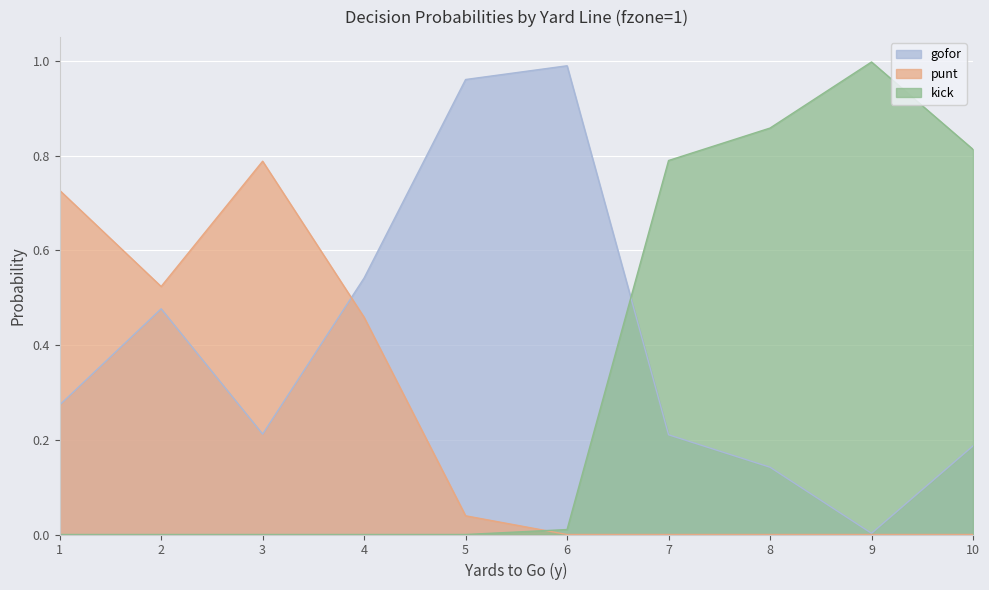

Reading right to left, what are all the values shown in this chart?

gofor: 10=0.2	9=0.0	8=0.1	7=0.2	6=1.0	5=1.0	4=0.5	3=0.2	2=0.5	1=0.3
punt: 10=0.0	9=0.0	8=0.0	7=0.0	6=0.0	5=0.0	4=0.5	3=0.8	2=0.5	1=0.7
kick: 10=0.8	9=1.0	8=0.9	7=0.8	6=0.0	5=0.0	4=0.0	3=0.0	2=0.0	1=0.0